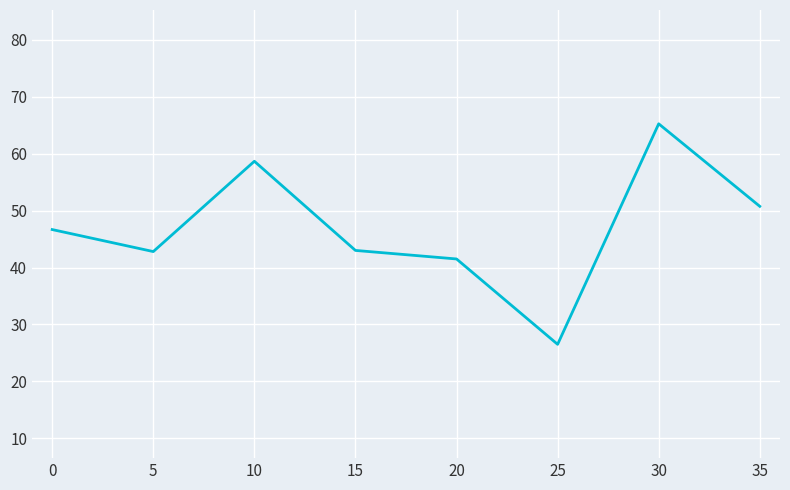

What is the ratio of the value at 35 to the value at 15?

1.2